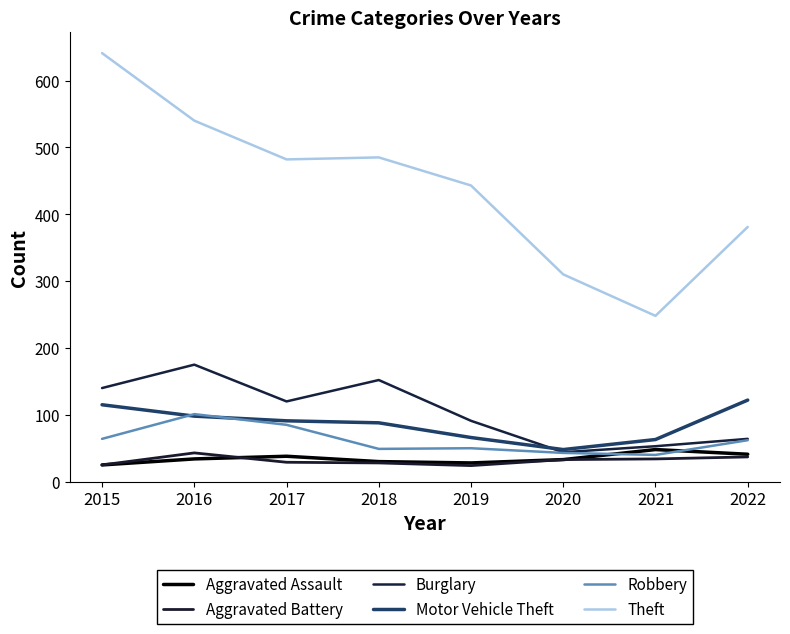

How many lines are shown in the chart?

6